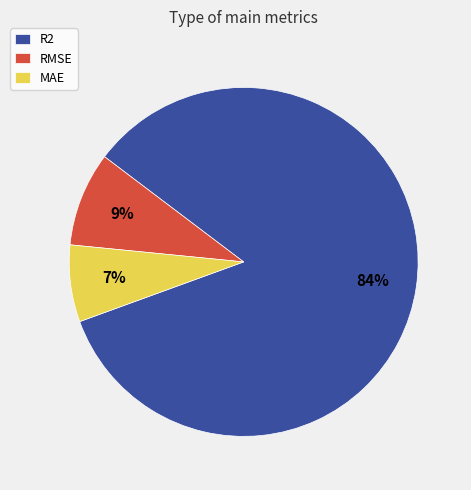

Is there any slice that represents more than half of the pie?

Yes